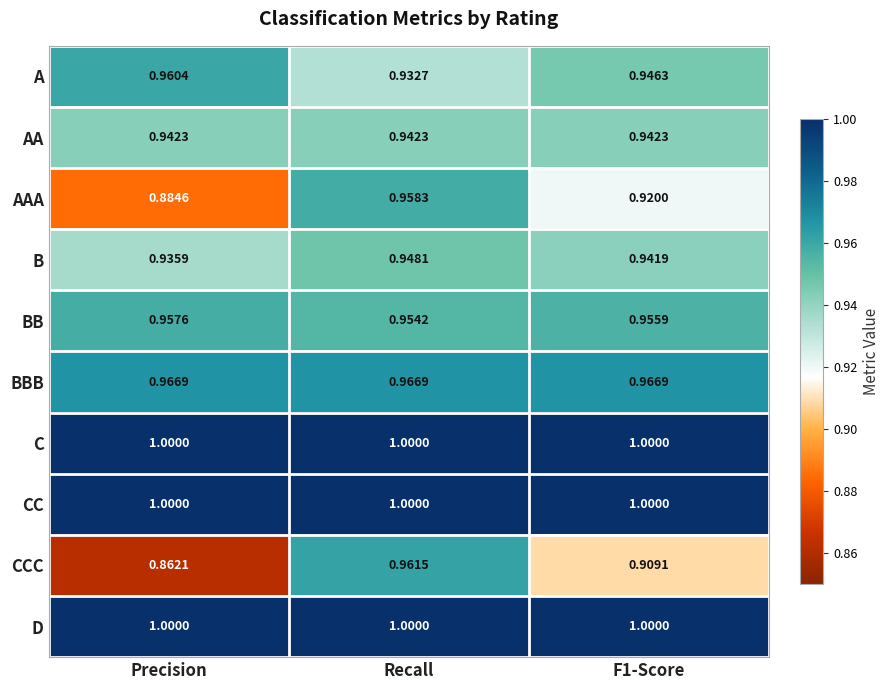

Where is AAA nearest to the value 0?

Precision